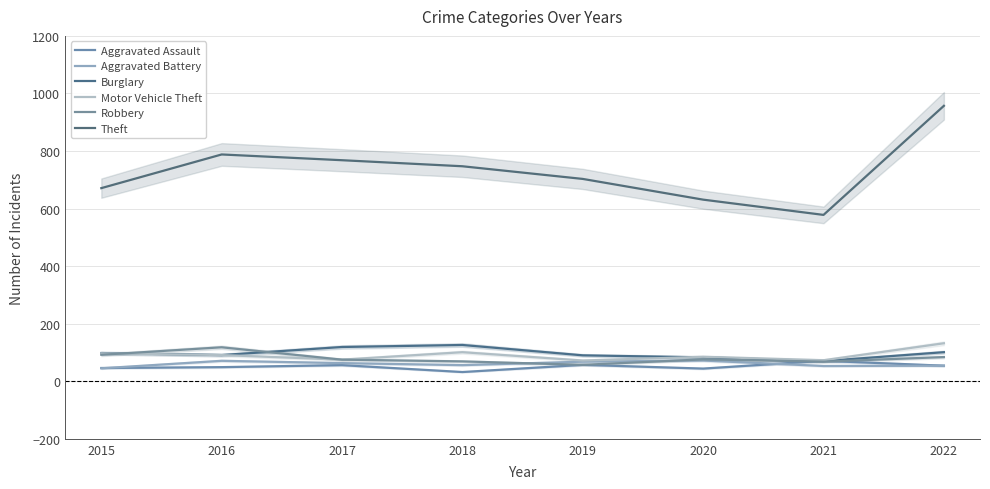

What is the value of the Motor Vehicle Theft point at the 2nd from the left?

91